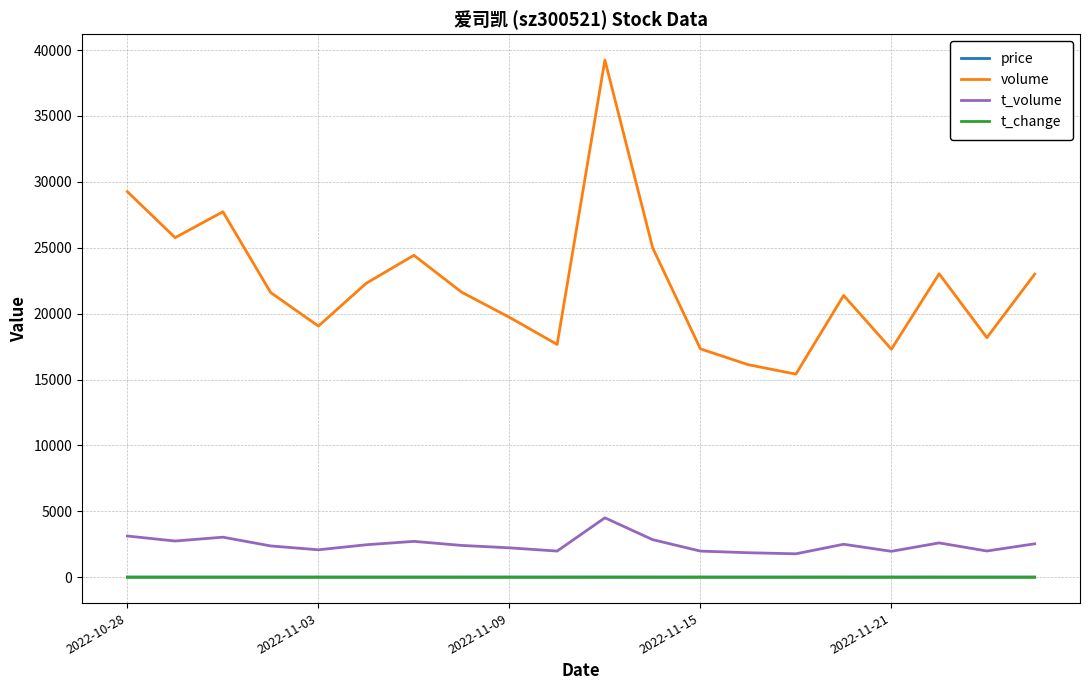

True or false: t_change and t_volume cross at least once.

False